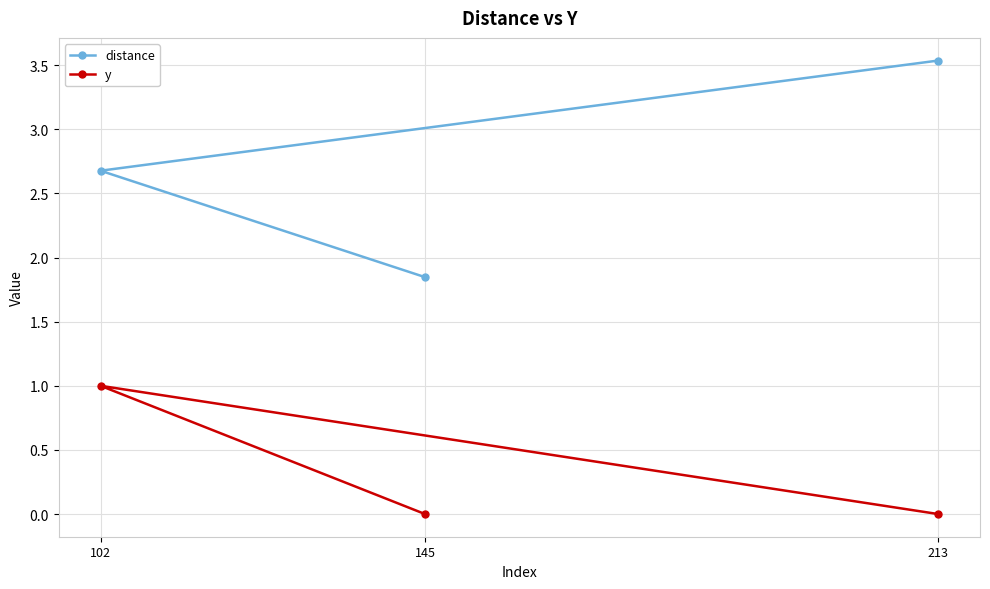

How many lines are shown in the chart?

2